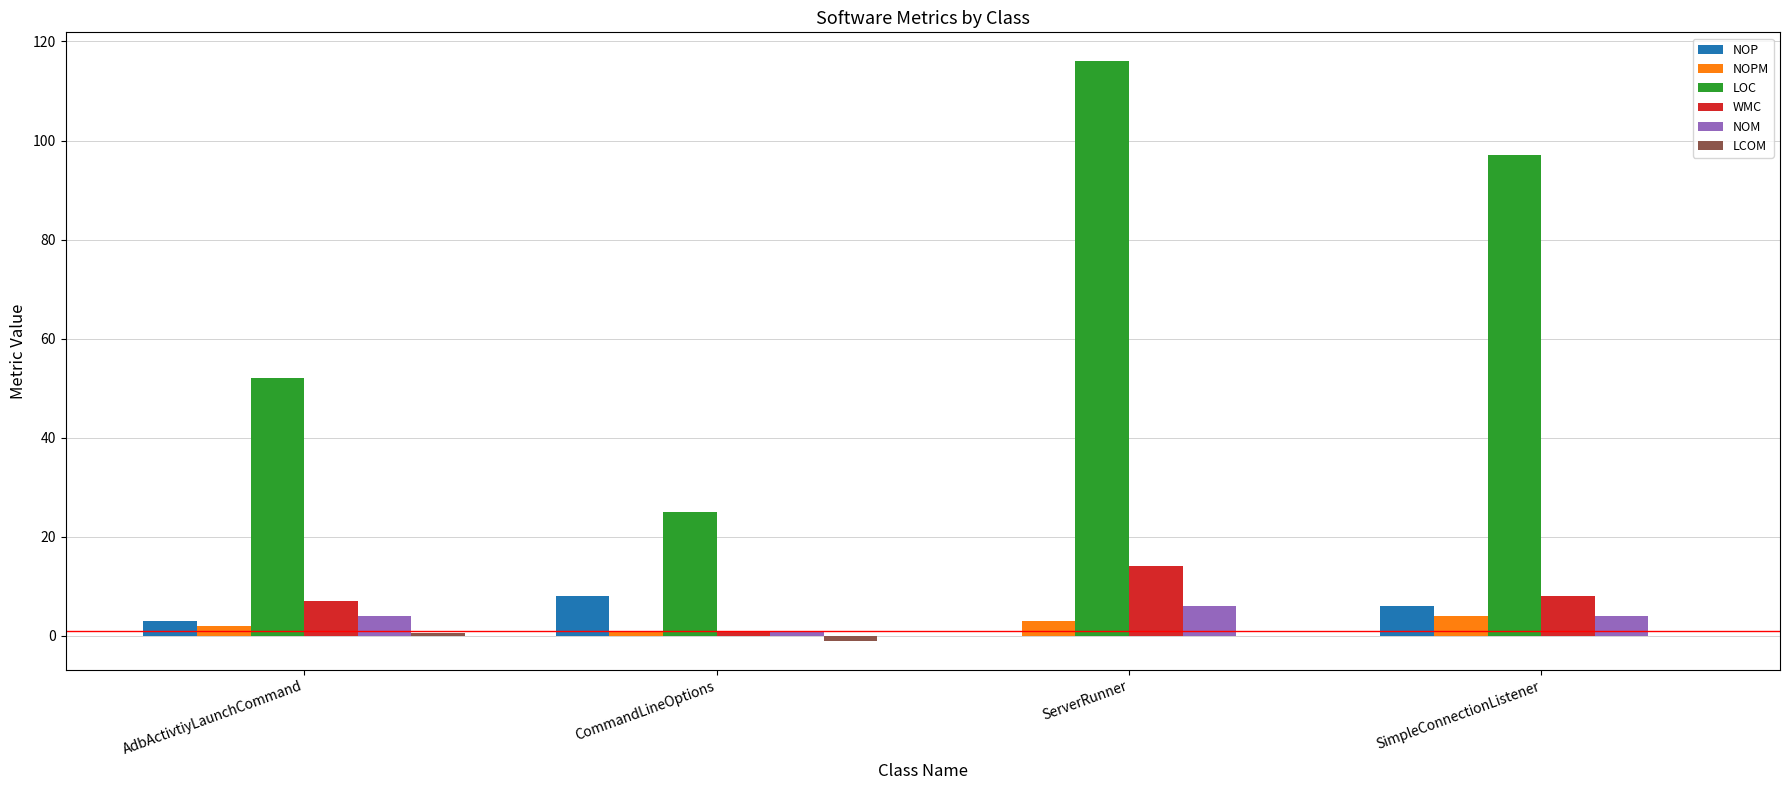

Count the number of data series in this chart.

6